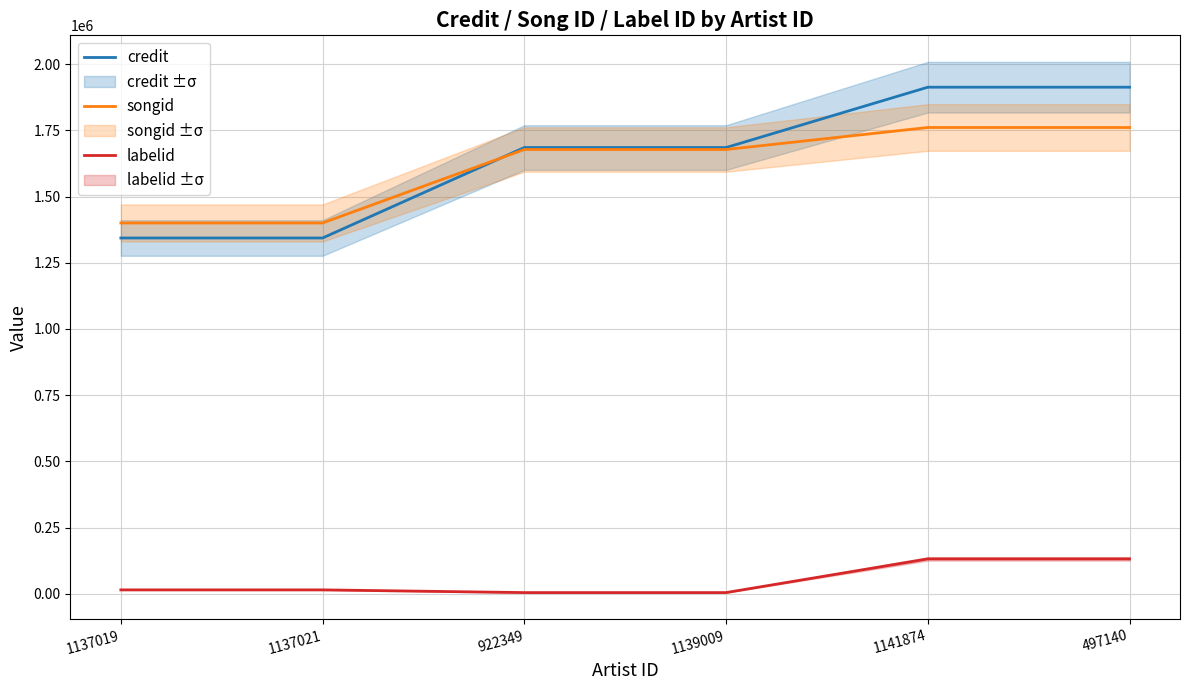

Reading right to left, list all the values displayed in this chart.

credit: 497140=1912928	1141874=1912928	1139009=1685103	922349=1685103	1137021=1343497	1137019=1343497
songid: 497140=1760736	1141874=1760736	1139009=1677600	922349=1677600	1137021=1400212	1137019=1400212
labelid: 497140=131680	1141874=131680	1139009=4458	922349=4458	1137021=14733	1137019=14733